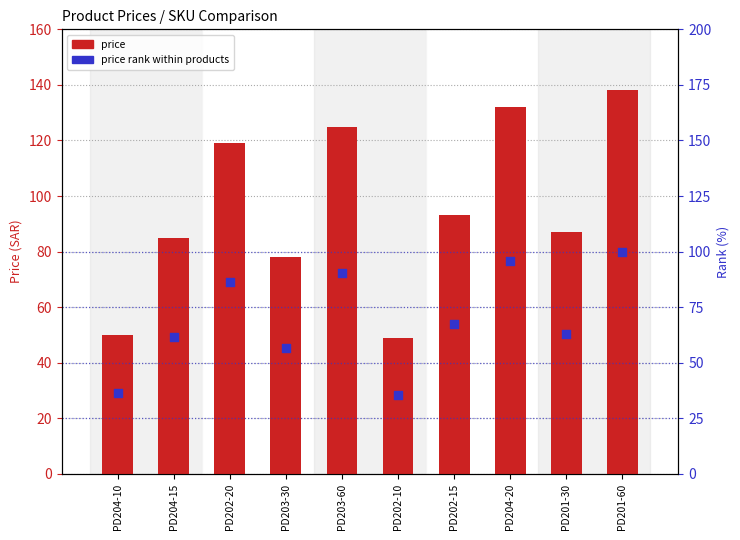

At which category is the sum across all series the highest?

PD201-60